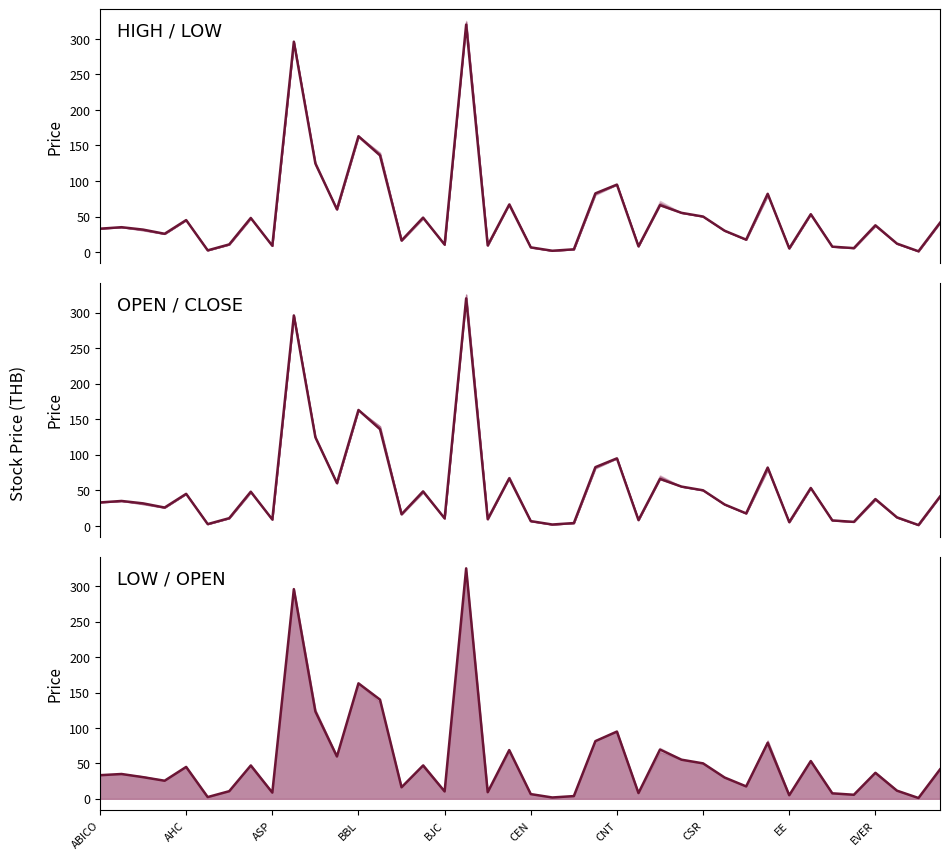

What is the approximate value of <CLOSE> at 19?

66.9